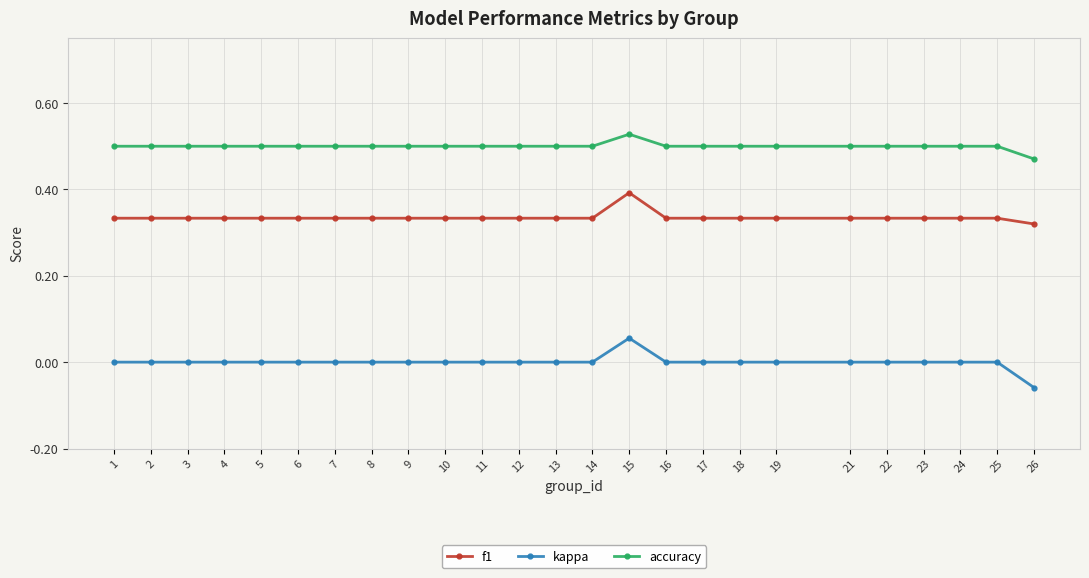

Is it true that f1 equals 0.2 at 7?

False